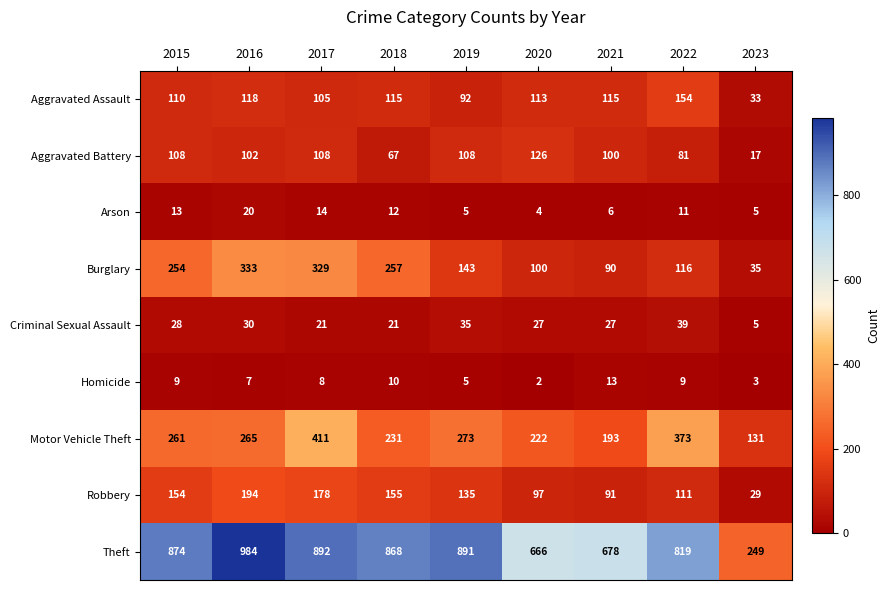

How many distinct data groups are displayed?

9